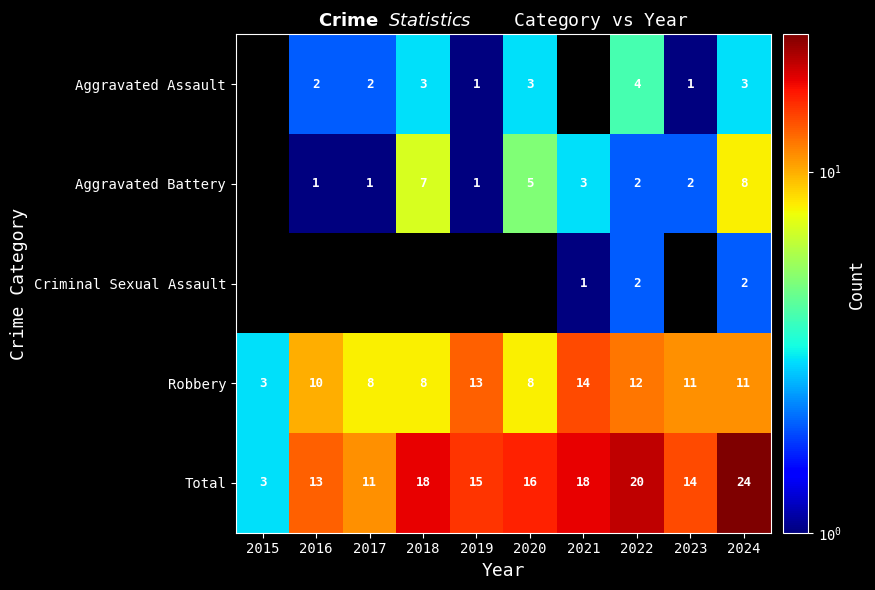

What is the spread (max minus min) of values at 2019?

14.0